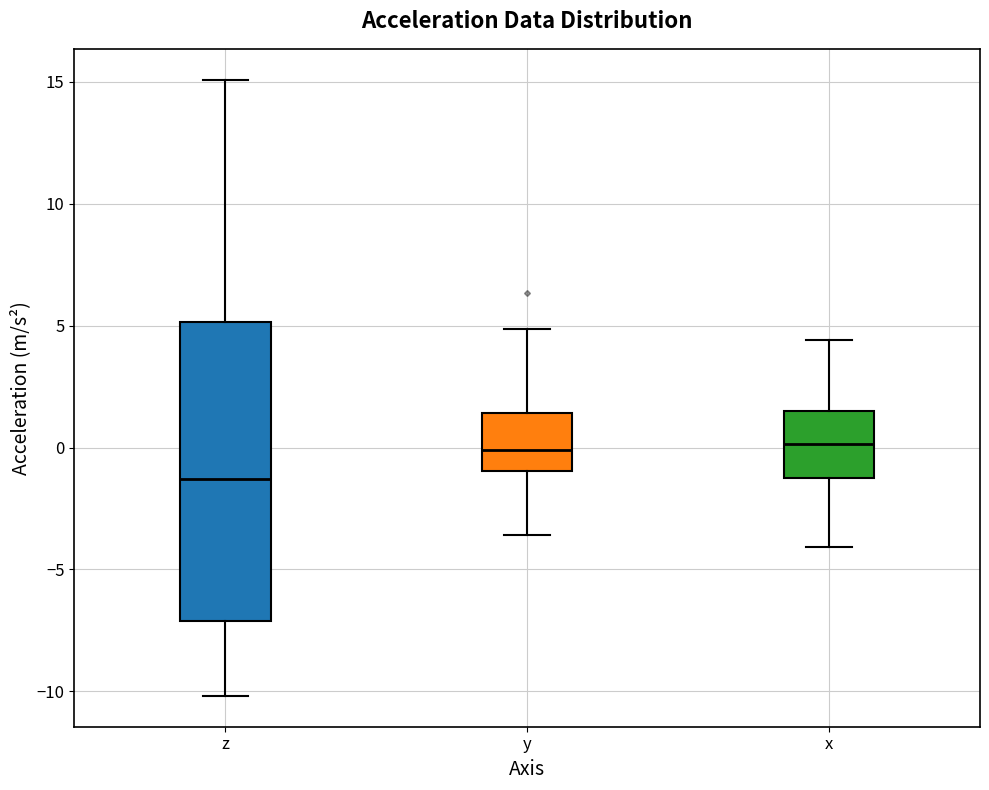

Reading left to right, transcribe this box plot: for each box, give where its median line is, the range the box spans, and where its two whiskers end, as read against the y-axis. The values are not printed on the chart, so give them approximately, as read against the axis.

z: median -1.5, box -7.0 to 5.0, whiskers -10.0 to 15.0
y: median 0.0, box -1.0 to 1.5, whiskers -3.5 to 5.0
x: median 0.0, box -1.5 to 1.5, whiskers -4.0 to 4.5